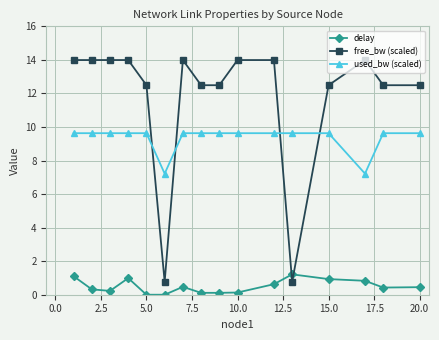

List the series in order of their overall mean, lowest first.

delay, used_bw (scaled), free_bw (scaled)